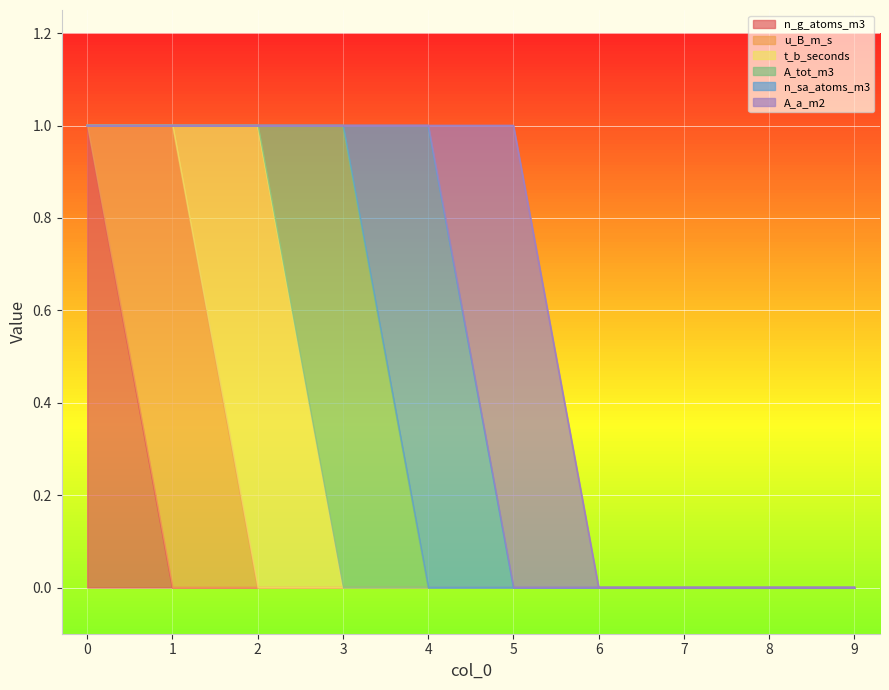

The A_tot_m3 series shows 0 at 1. True or false?

True